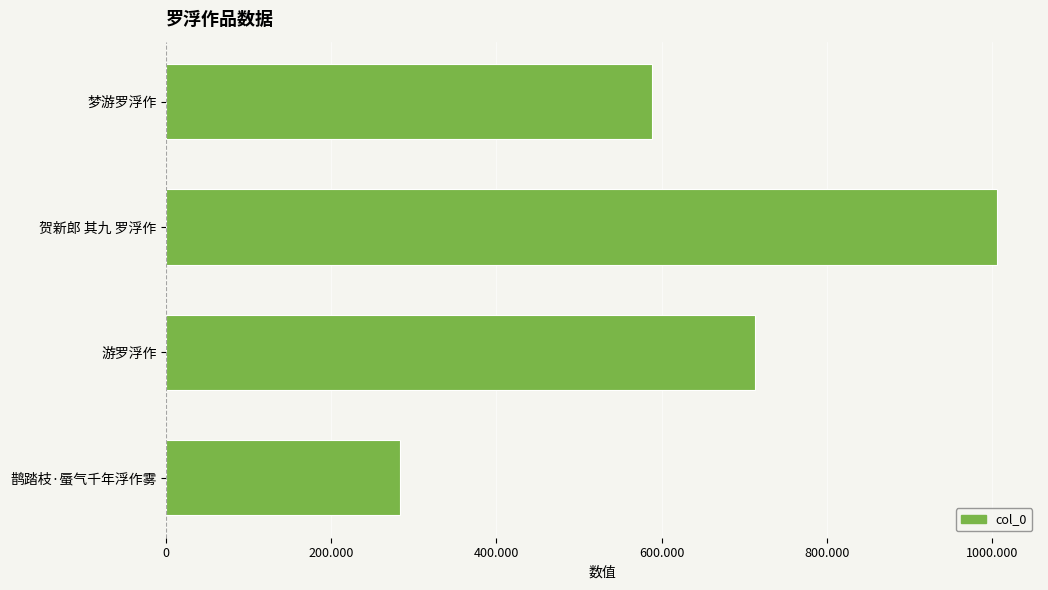

Does the chart contain any negative values?

No